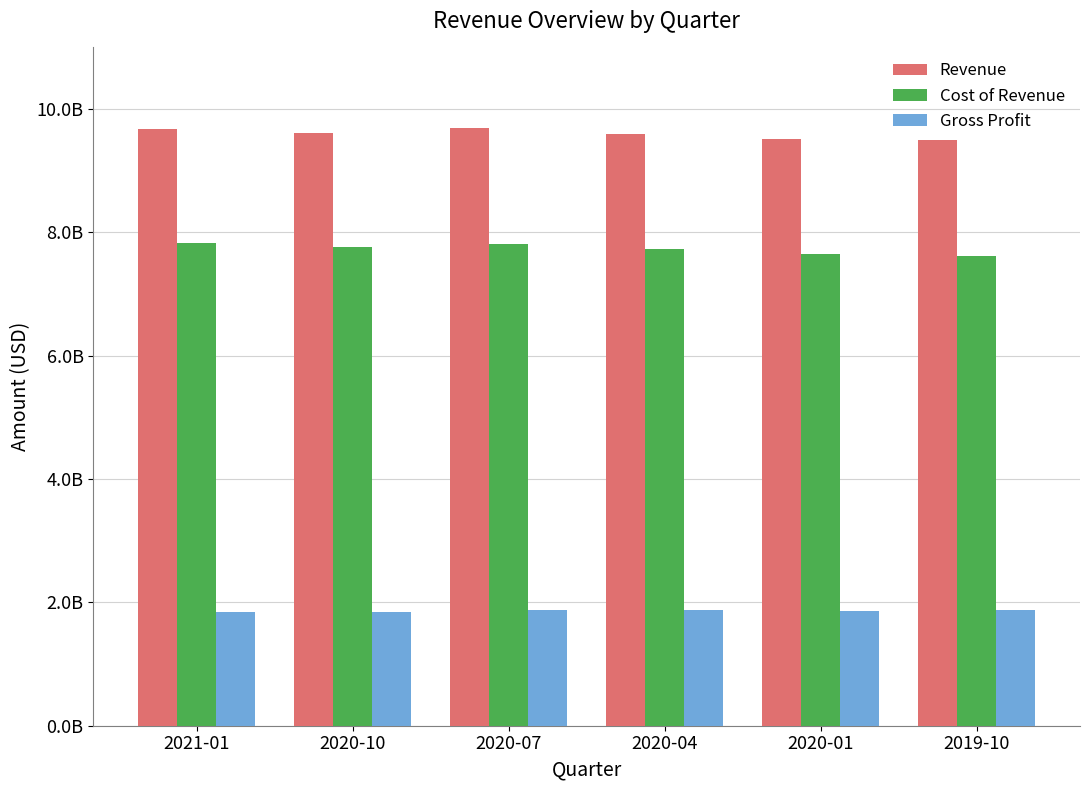

The value of Gross Profit at 2020-01 is 2984205615. True or false?

False